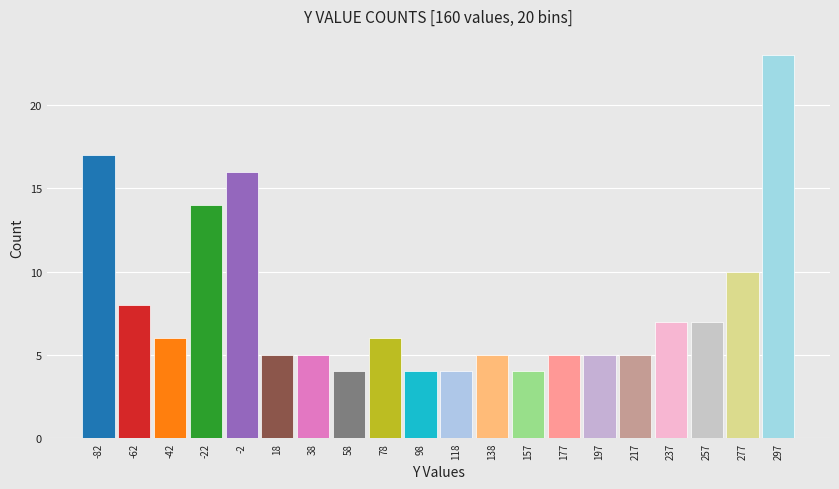

Reading left to right, transcribe this chart: for each bar, give the range it covers on the x-axis and its height. Neither the bar edges nor the heights are printed on the chart, so give them approximately, as read against the axes.

-92 to -72: 17
-72 to -52: 8
-52 to -32: 6
-32 to -12: 14
-12 to 8: 16
8 to 28: 5
28 to 48: 5
48 to 68: 4
68 to 88: 6
88 to 108: 4
108 to 128: 4
128 to 148: 5
148 to 168: 4
168 to 188: 5
188 to 208: 5
208 to 228: 5
228 to 248: 7
248 to 268: 7
268 to 288: 10
288 to 308: 23